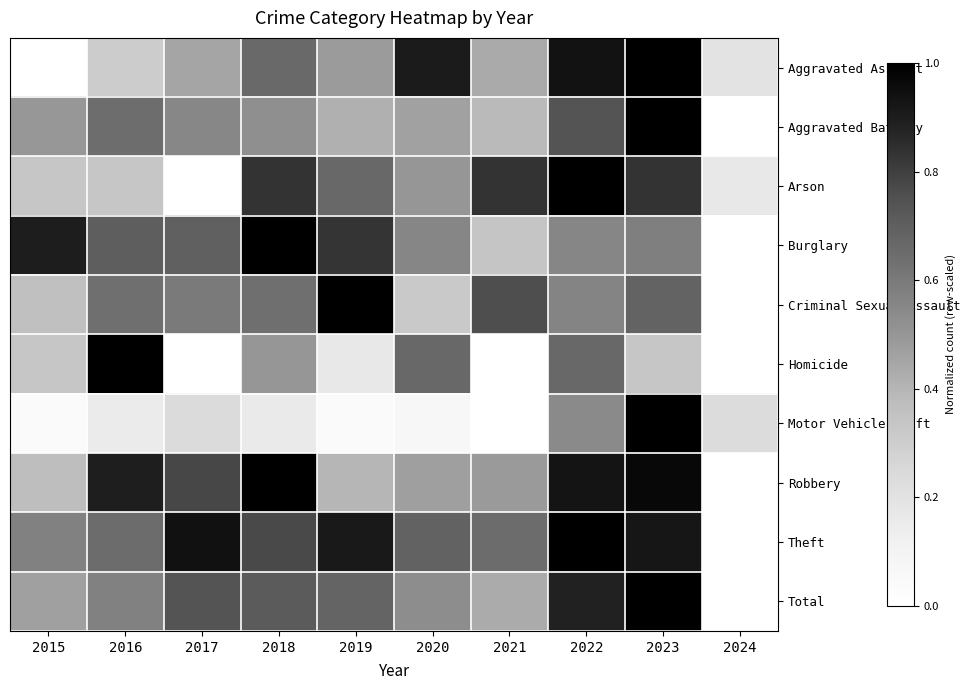

Reading left to right, what are all the values shown in this chart?

Aggravated Assault: 2015=0.0	2016=0.3	2017=0.5	2018=0.7	2019=0.5	2020=0.9	2021=0.4	2022=0.9	2023=1.0	2024=0.2
Aggravated Battery: 2015=0.5	2016=0.6	2017=0.6	2018=0.5	2019=0.4	2020=0.5	2021=0.4	2022=0.7	2023=1.0	2024=0.0
Arson: 2015=0.3	2016=0.3	2017=0.0	2018=0.8	2019=0.7	2020=0.5	2021=0.8	2022=1.0	2023=0.8	2024=0.2
Burglary: 2015=0.9	2016=0.7	2017=0.7	2018=1.0	2019=0.8	2020=0.6	2021=0.3	2022=0.6	2023=0.6	2024=0.0
Criminal Sexual Assault: 2015=0.4	2016=0.6	2017=0.6	2018=0.6	2019=1.0	2020=0.3	2021=0.8	2022=0.6	2023=0.7	2024=0.0
Homicide: 2015=0.3	2016=1.0	2017=0.0	2018=0.5	2019=0.2	2020=0.7	2021=0.0	2022=0.7	2023=0.3	2024=0.0
Motor Vehicle Theft: 2015=0.0	2016=0.2	2017=0.2	2018=0.2	2019=0.0	2020=0.1	2021=0.0	2022=0.5	2023=1.0	2024=0.2
Robbery: 2015=0.4	2016=0.9	2017=0.8	2018=1.0	2019=0.4	2020=0.5	2021=0.5	2022=0.9	2023=1.0	2024=0.0
Theft: 2015=0.6	2016=0.6	2017=0.9	2018=0.8	2019=0.9	2020=0.7	2021=0.7	2022=1.0	2023=0.9	2024=0.0
Total: 2015=0.5	2016=0.6	2017=0.7	2018=0.7	2019=0.7	2020=0.5	2021=0.4	2022=0.9	2023=1.0	2024=0.0